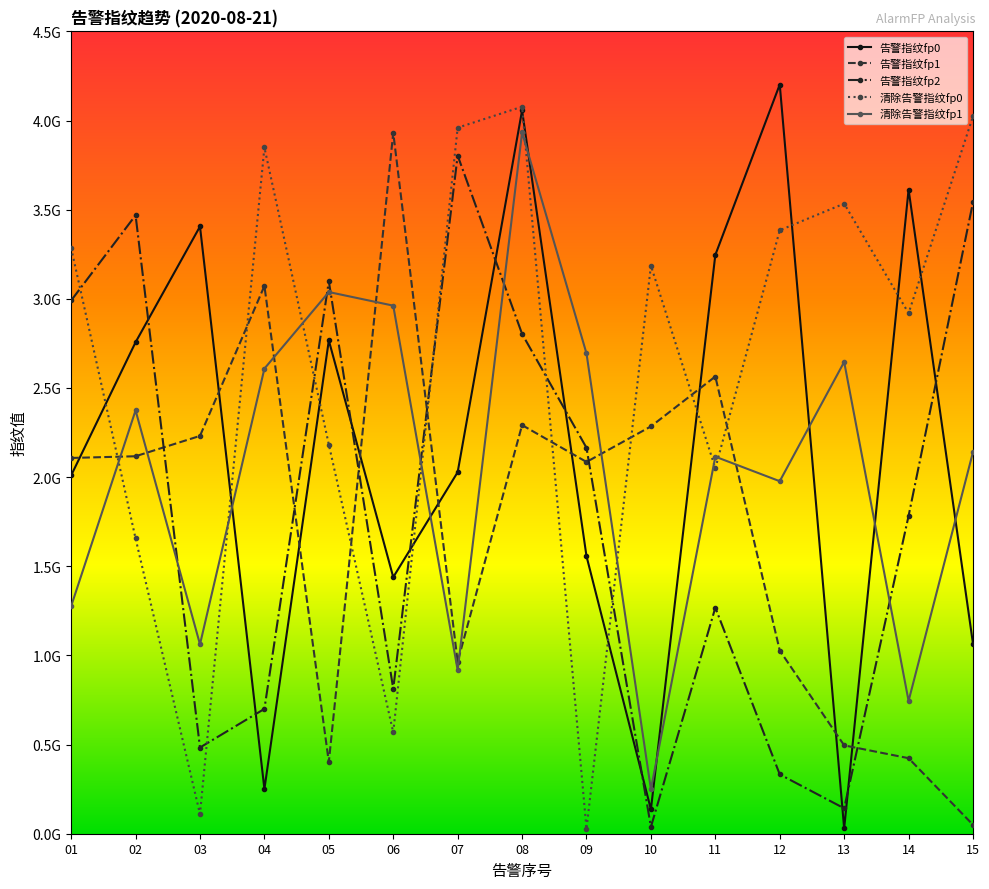

Reading left to right, extract all data points from this chart.

告警指纹fp0: 01=2009531610	02=2756341999	03=3405767874	04=250809695	05=2766680411	06=1438894423	07=2027561893	08=4056716741	09=1556669740	10=136204382	11=3246179422	12=4201888368	13=29728539	14=3612710336	15=1065448533
告警指纹fp1: 01=2107475927	02=2117038381	03=2231115696	04=3072226366	05=401585045	06=3931594817	07=964618973	08=2291784205	09=2085114033	10=2284371939	11=2564244719	12=1027511126	13=495510196	14=423656375	15=49877901
告警指纹fp2: 01=2990656074	02=3468542165	03=483514661	04=700202244	05=3098275315	06=812529780	07=3803557855	08=2803098622	09=2164489788	10=38140953	11=1267951087	12=332678598	13=142403096	14=1782422033	15=3541911826
清除告警指纹fp0: 01=3284716724	02=1656010523	03=109856725	04=3848724313	05=2182618839	06=568061856	07=3959742280	08=4077366639	09=26651692	10=3186298960	11=2049191265	12=3384517013	13=3533912244	14=2919114442	15=4023613917
清除告警指纹fp1: 01=1276190835	02=2374291379	03=1062020839	04=2608493297	05=3037967028	06=2961774683	07=917268901	08=3933030200	09=2693524903	10=249046985	11=2114669778	12=1977044242	13=2646068616	14=744738453	15=2140732560